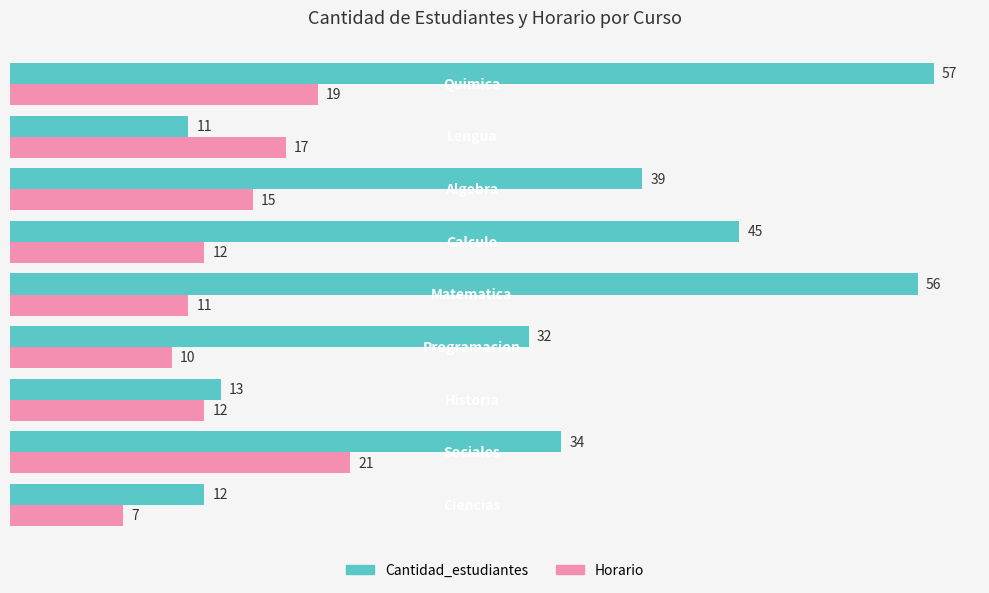

What is the minimum value for Cantidad_estudiantes?

11